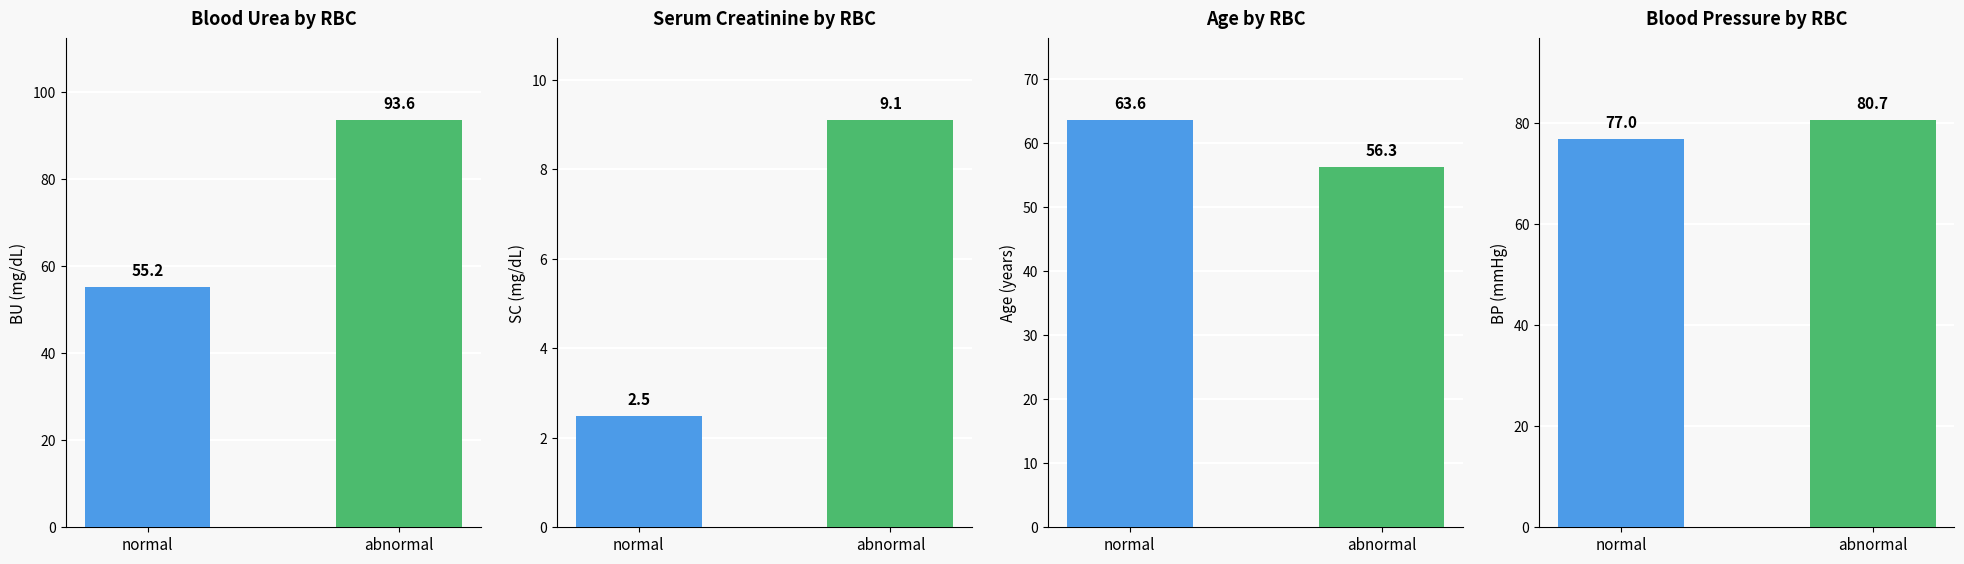

How many bars are there in each group?

4